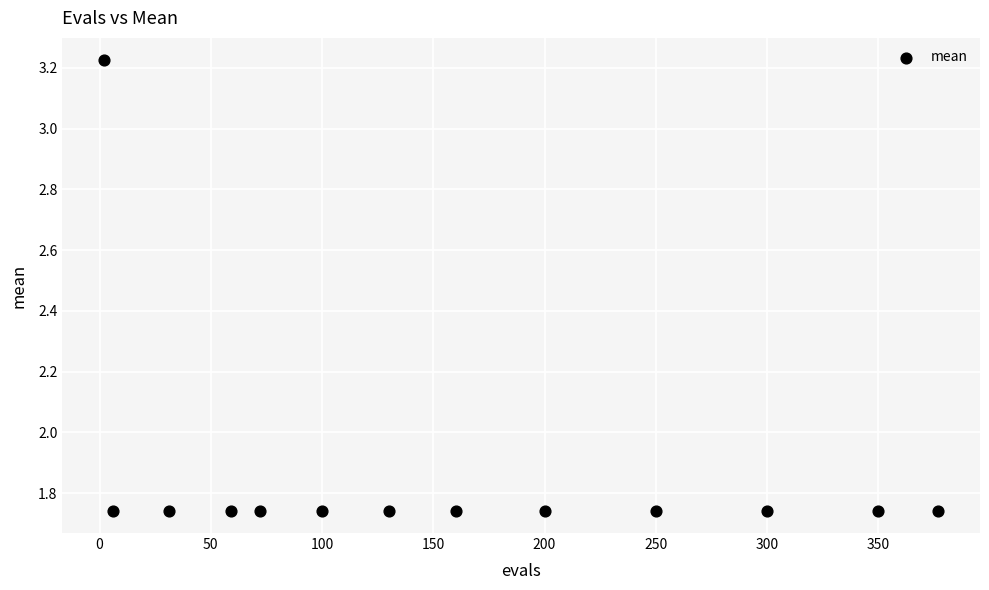

What is the range of X values (max minus min)?

375.0